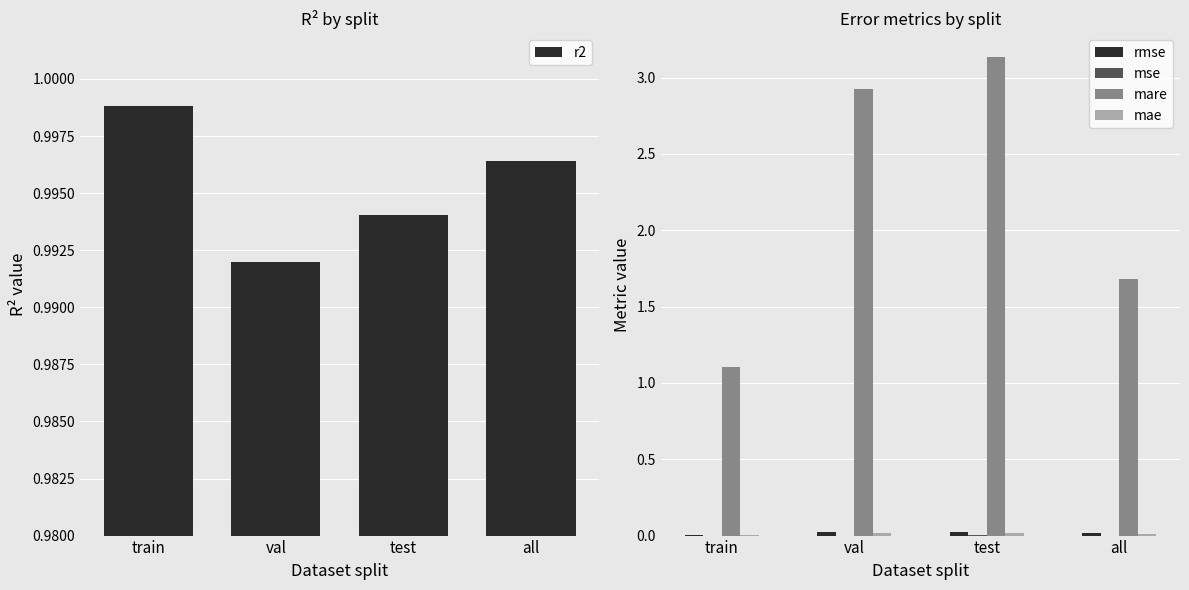

What is the value of the r2 bar at the 4th from the left?

1.0